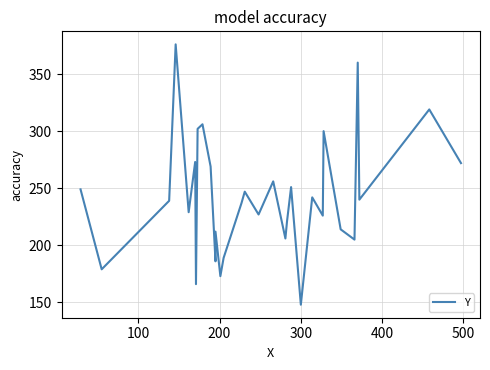

Reading left to right, what are all the values shown in this chart?

249	179	239	376	229	273	166	302	306	269	186	212	173	189	237	247	227	256	206	221	251	148	242	226	300	214	205	360	240	319	272